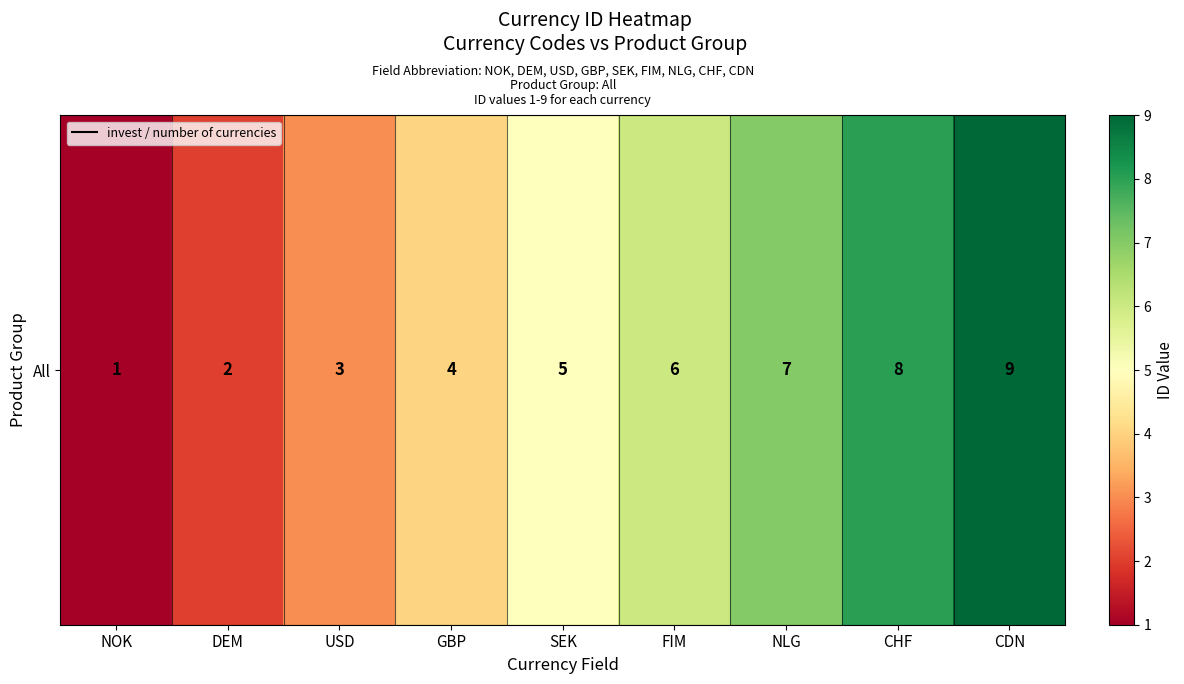

Reading left to right, transcribe all the data shown in this chart.

NOK=1	DEM=2	USD=3	GBP=4	SEK=5	FIM=6	NLG=7	CHF=8	CDN=9